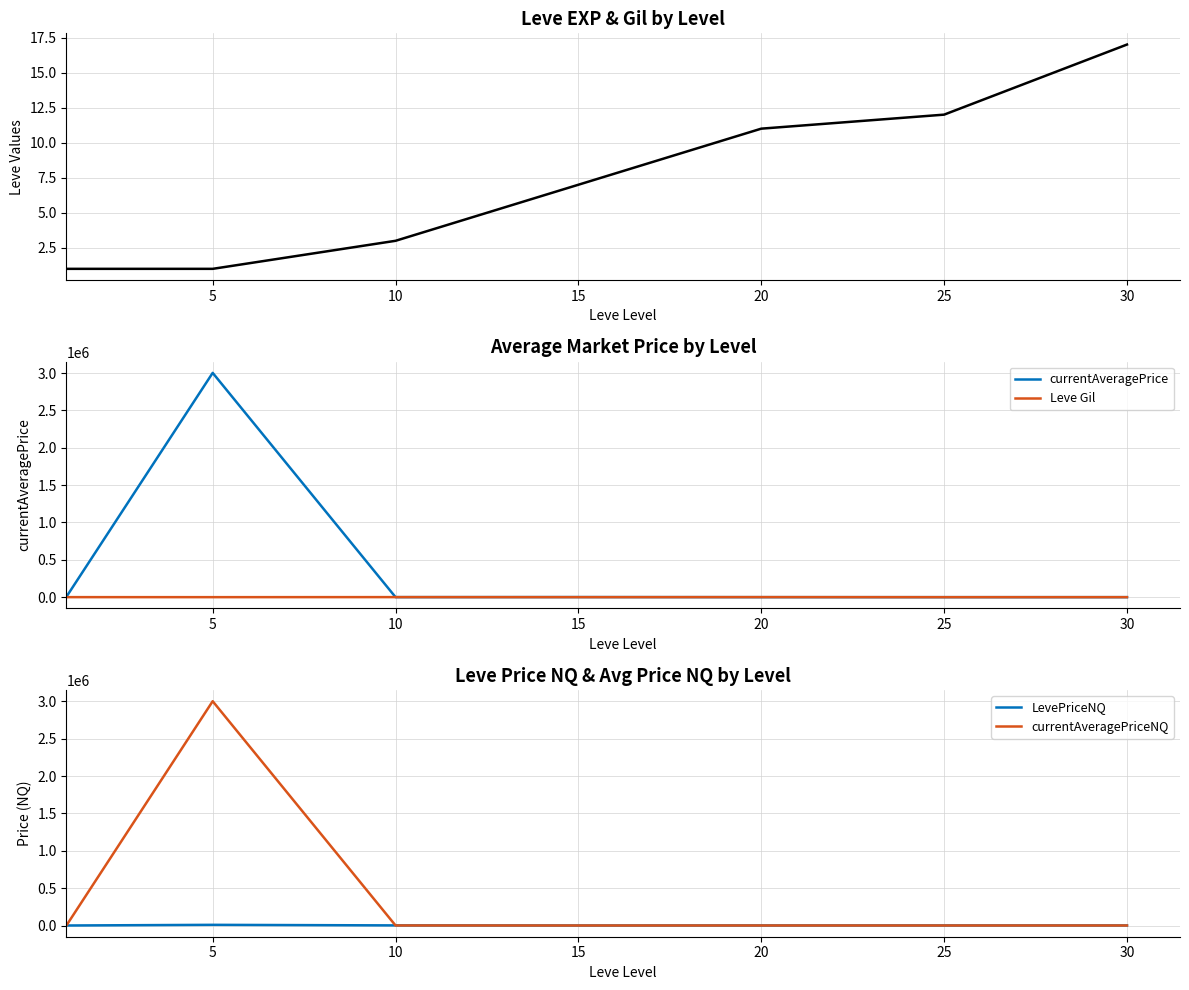

Reading left to right, list all the values displayed in this chart.

Leve EXP: 1	1	3	7	11	12	17
currentAveragePrice: 4847	3003202	500	1250	199	108	204
Leve Gil: 420	170	780	270	880	10	240
LevePriceNQ: 144	9010	1501	0	597	648	720
currentAveragePriceNQ: 124	3003202	500	0	199	108	240